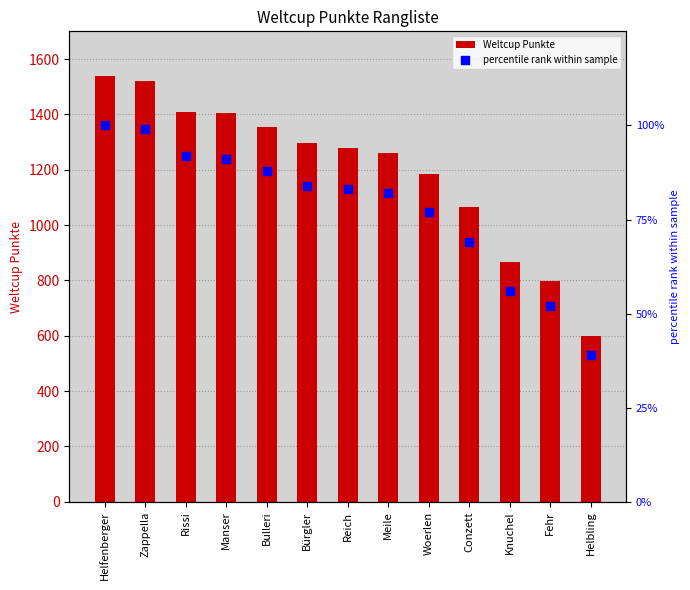

What is the total value across all series at Zappella?

1621